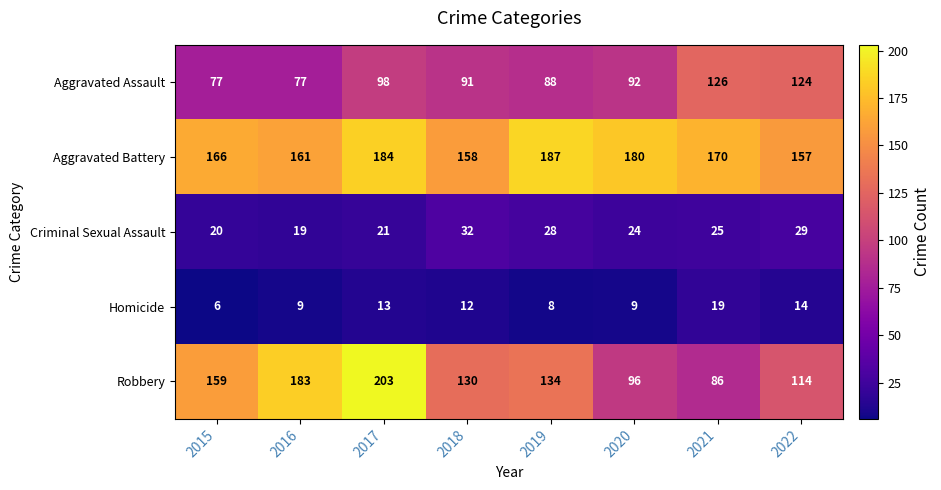

Count the number of categories in the chart.

8